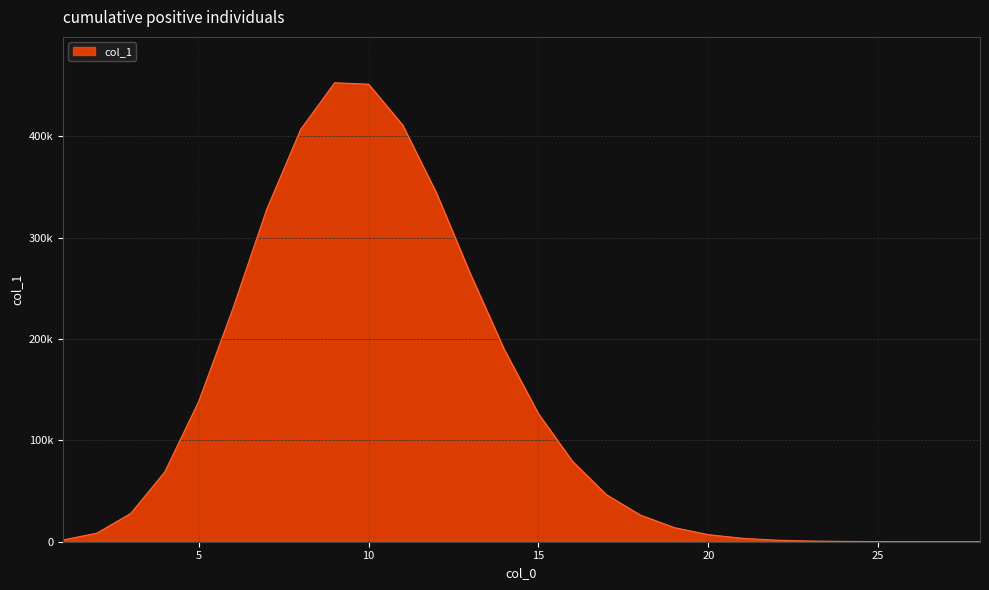

List the labels in order of value, largest first.

9, 10, 11, 8, 12, 7, 13, 6, 14, 5, 15, 16, 4, 17, 3, 18, 19, 2, 20, 21, 1, 22, 23, 24, 25, 26, 27, 28